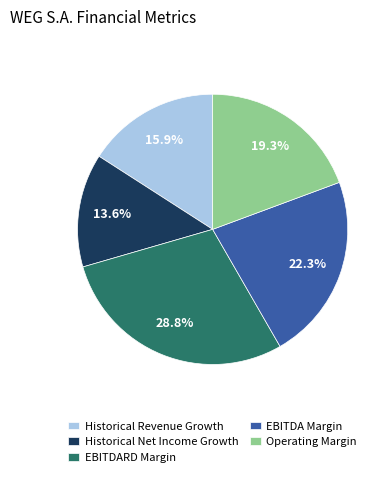

To the nearest percent, what is the difference between the largest and smallest slice percentages?

15%